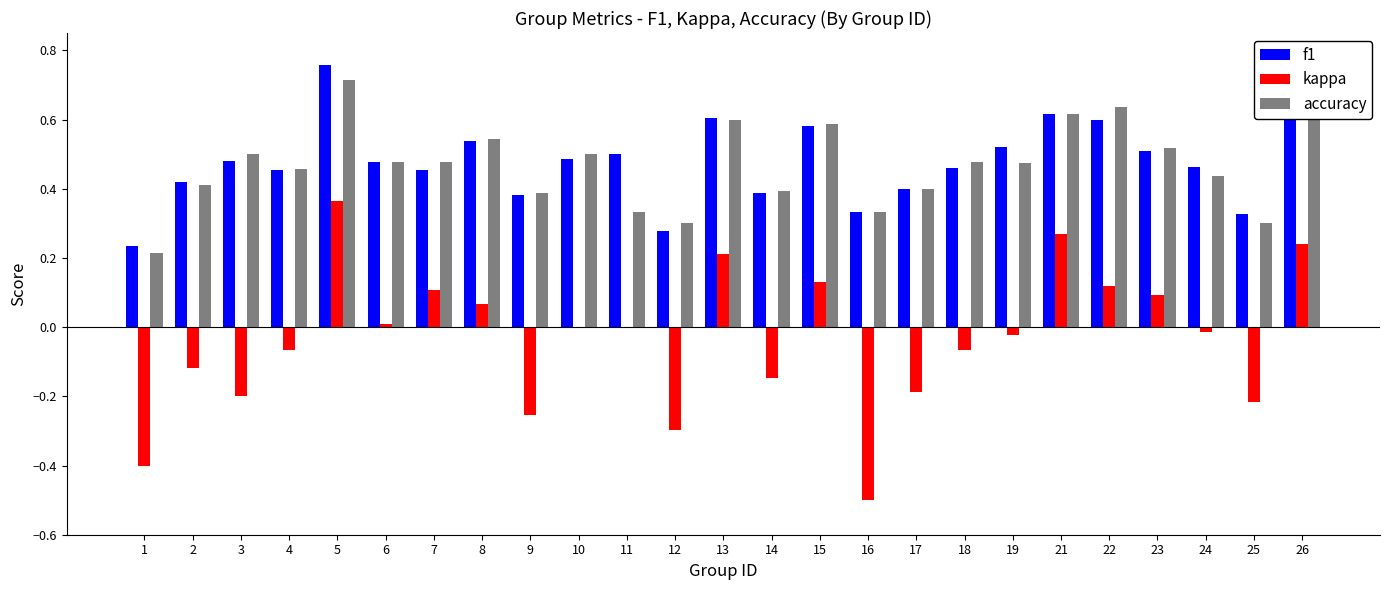

How many groups of bars are there?

25